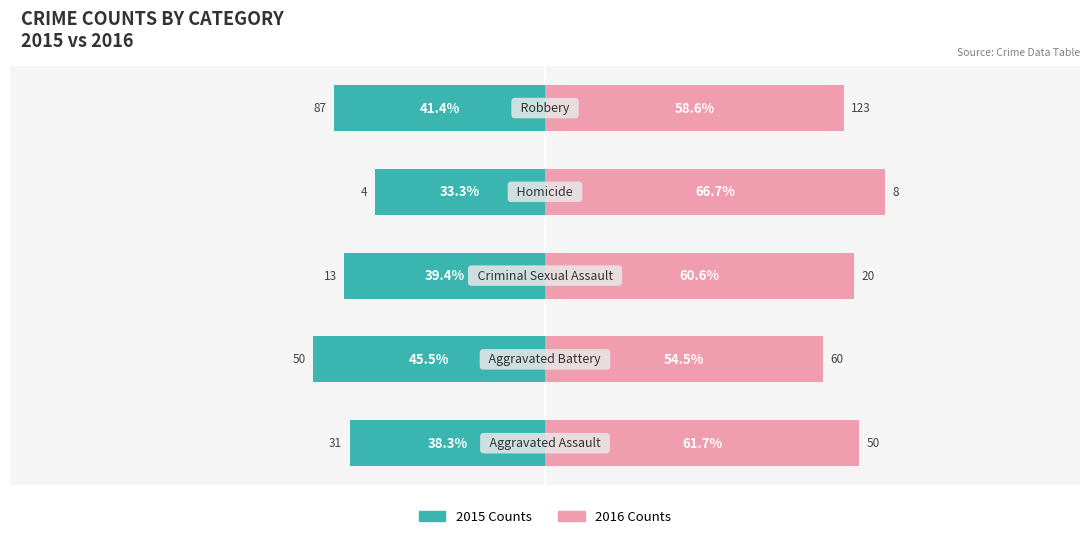

How many categories are shown in the chart?

5